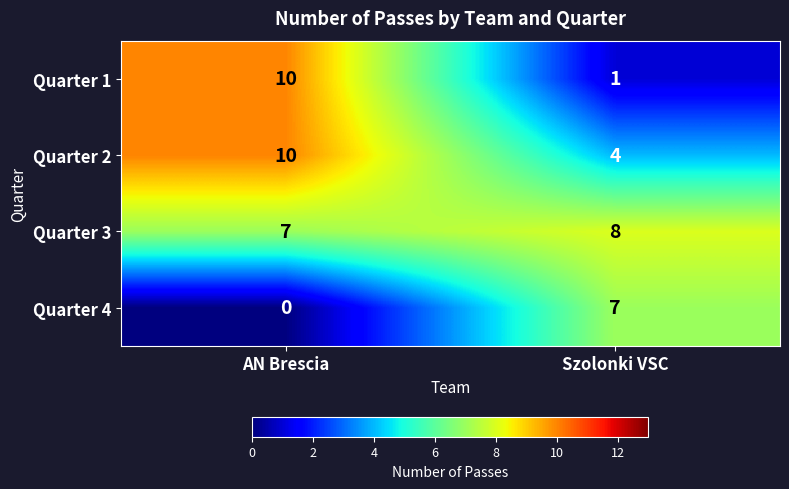

The value of Quarter 1 at AN Brescia is 17. True or false?

False